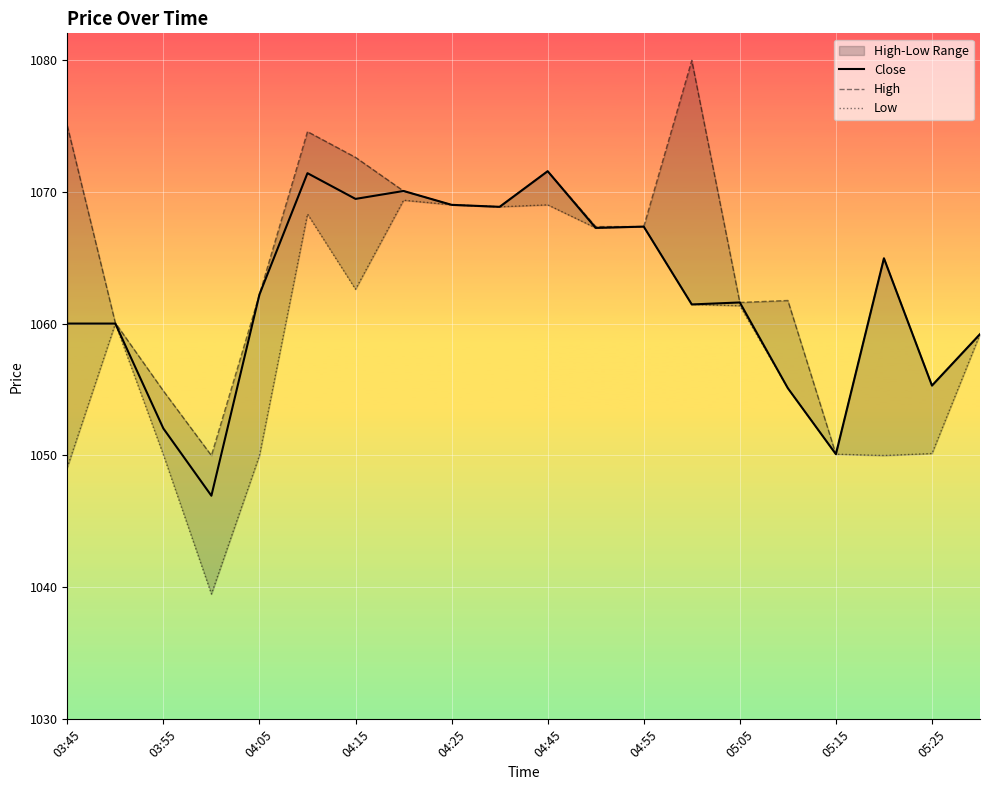

What is the sum of all Low values?

21177.7